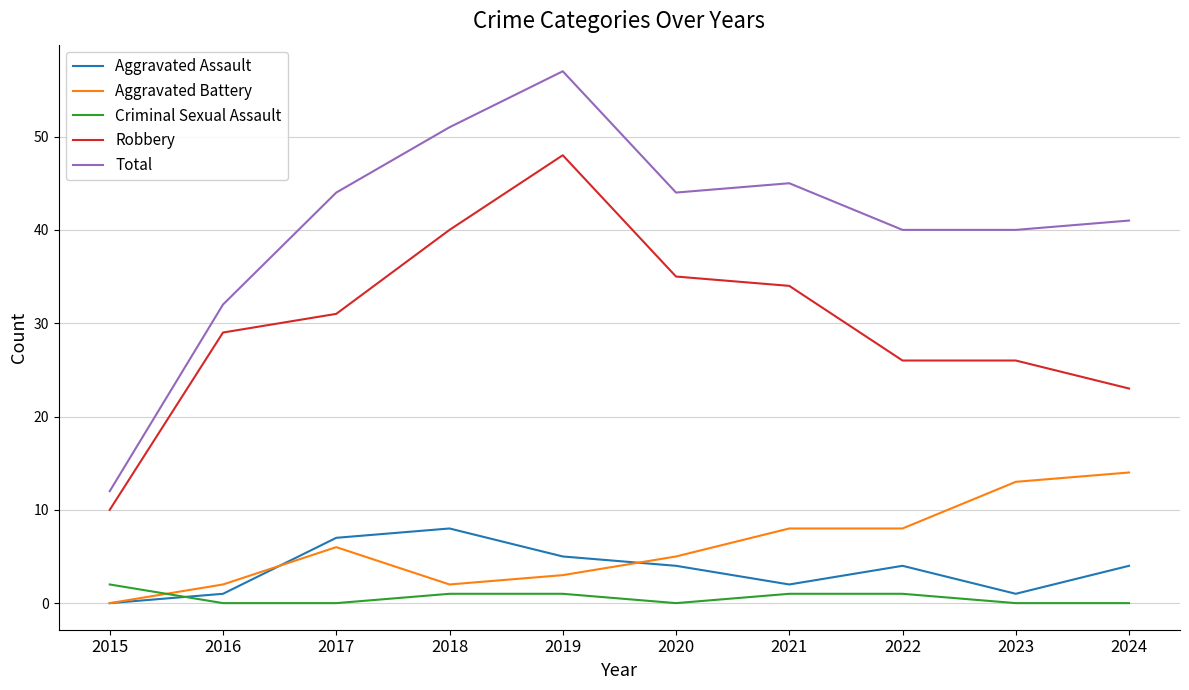

In Aggravated Assault, how many points are higher than both neighbors (excluding endpoints)?

2